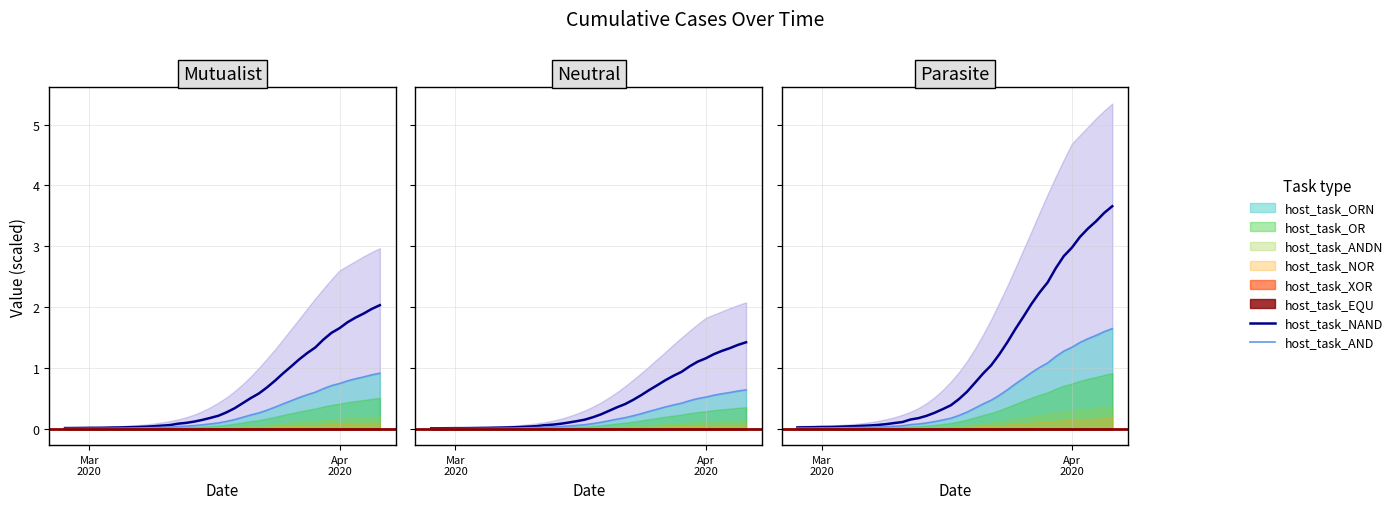

What is the label of the 20th point from the right?

20